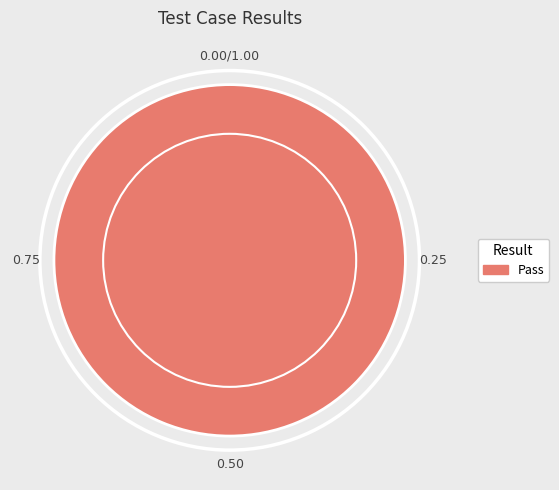

Does any single category account for the majority?

Yes